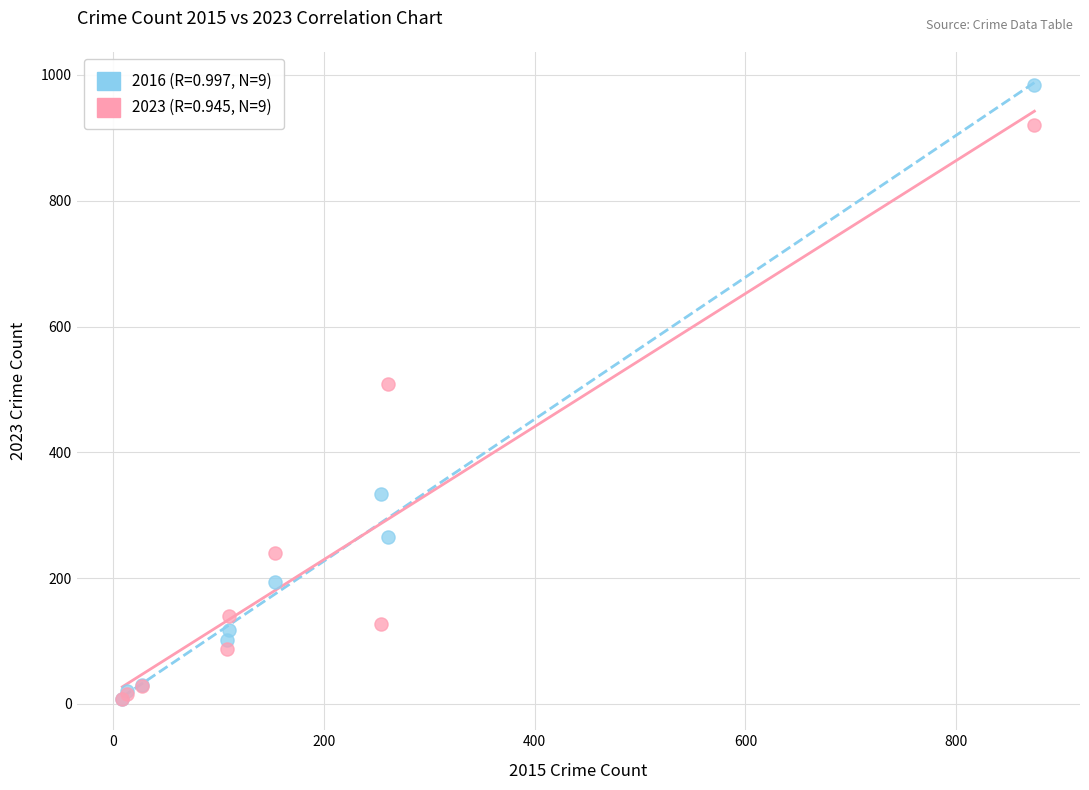

Across all series, what Y value is closest to 495?

508